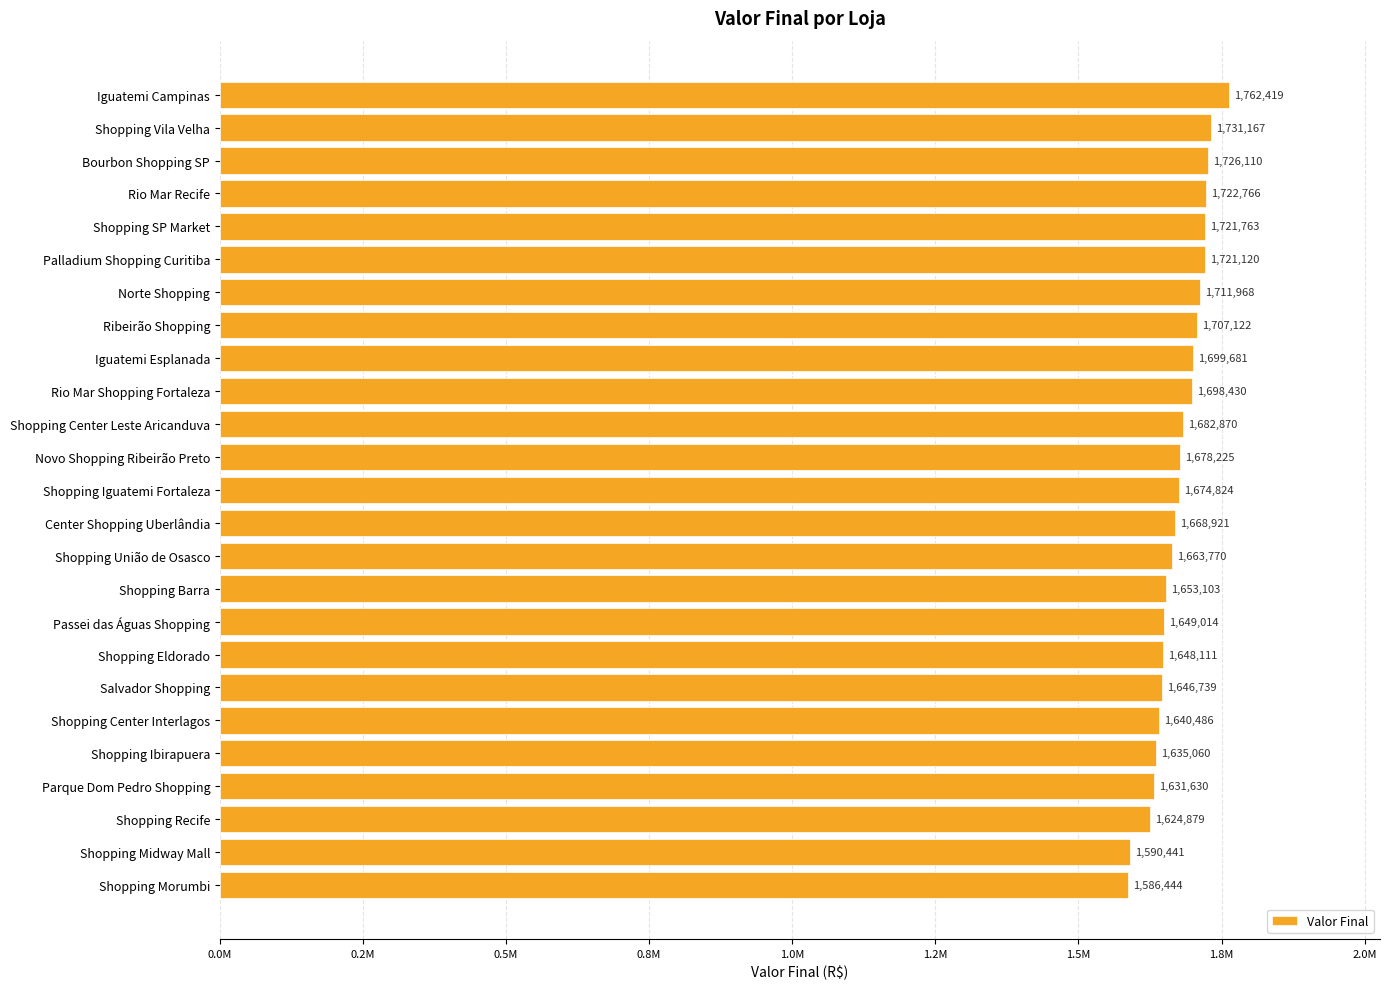

Does the chart contain any negative values?

No